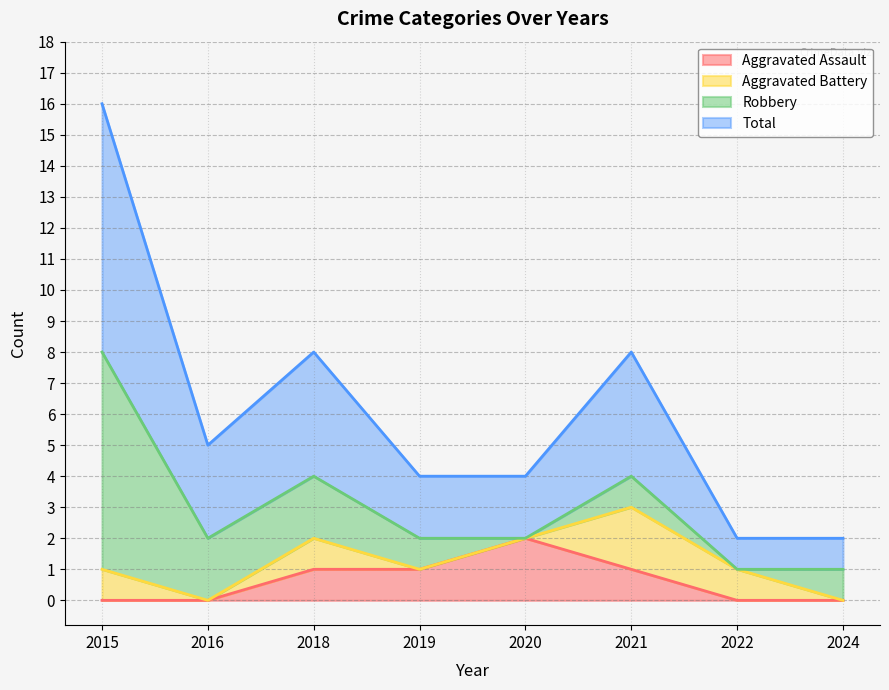

How many values in the Aggravated Assault series are below 1?

4